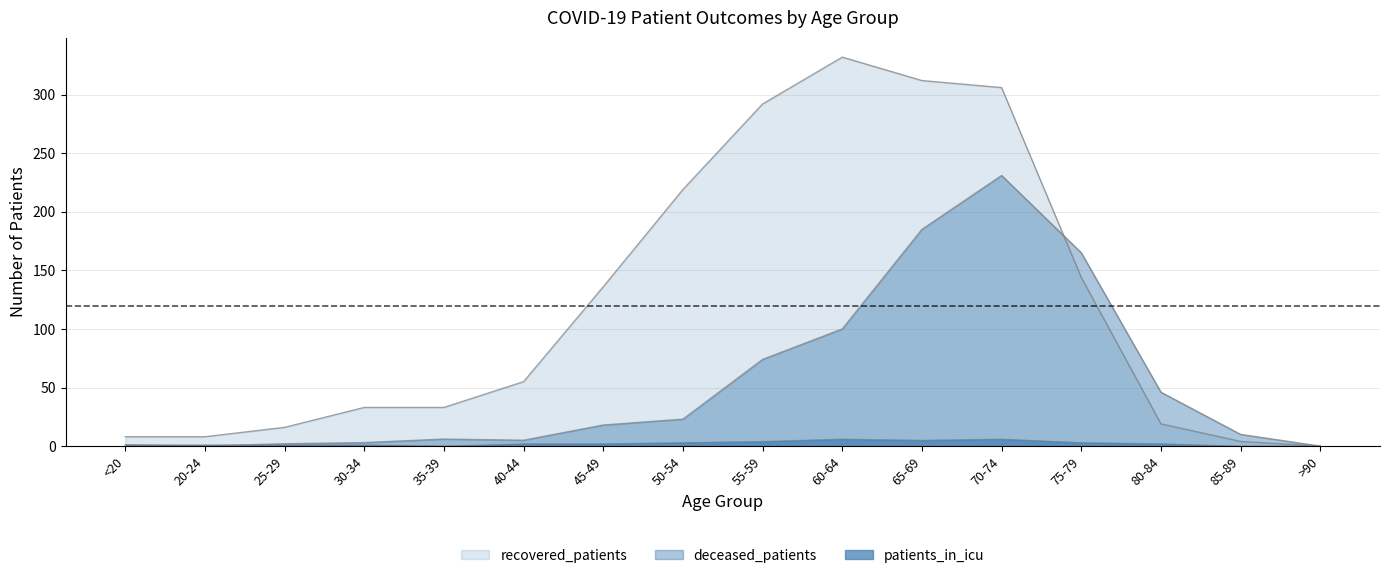

The value of patients_in_icu at 65-69 is 3. True or false?

False